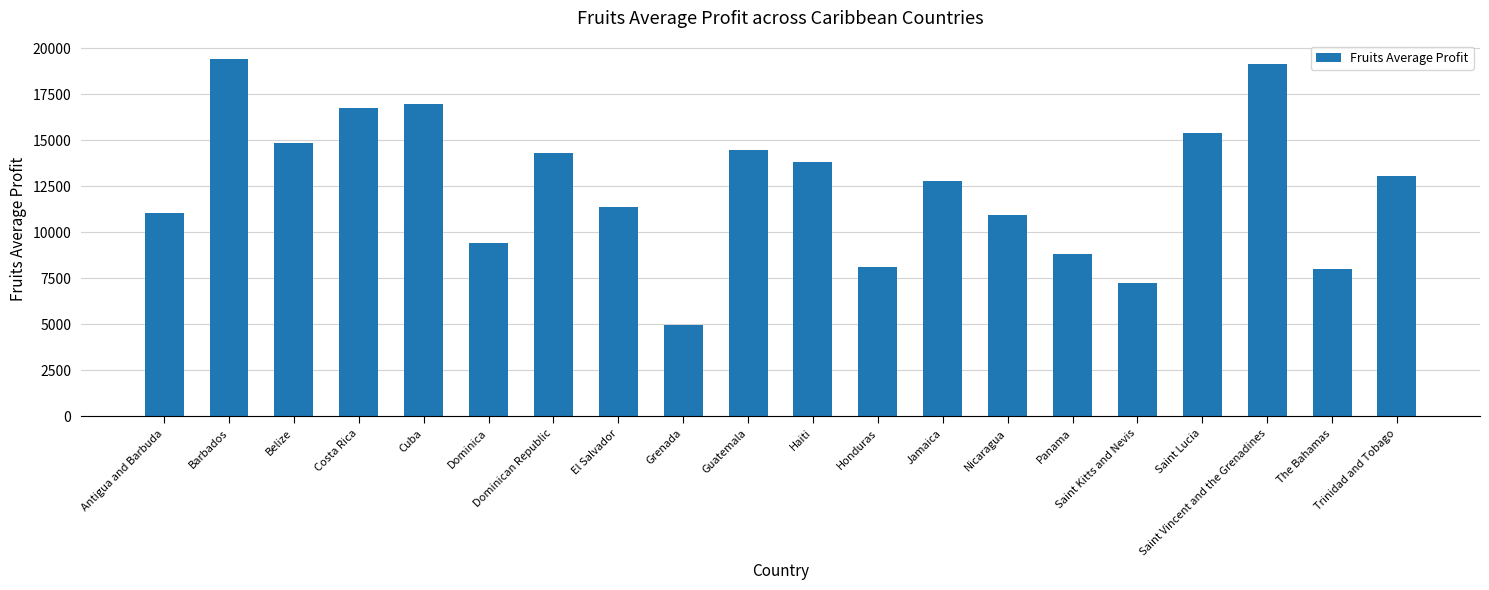

What is the smallest value displayed?

4953.8